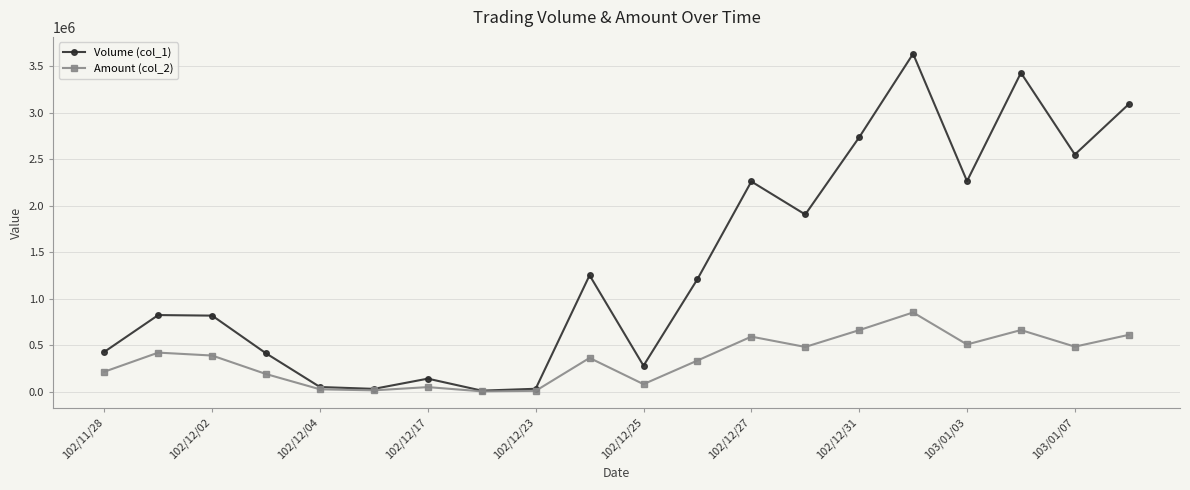

Rank the series by their maximum value, from lowest to highest.

Amount (col_2), Volume (col_1)